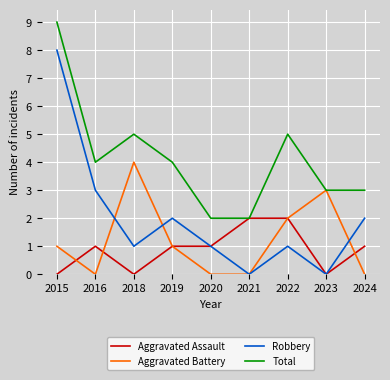

At which category is the sum across all series the highest?

2015